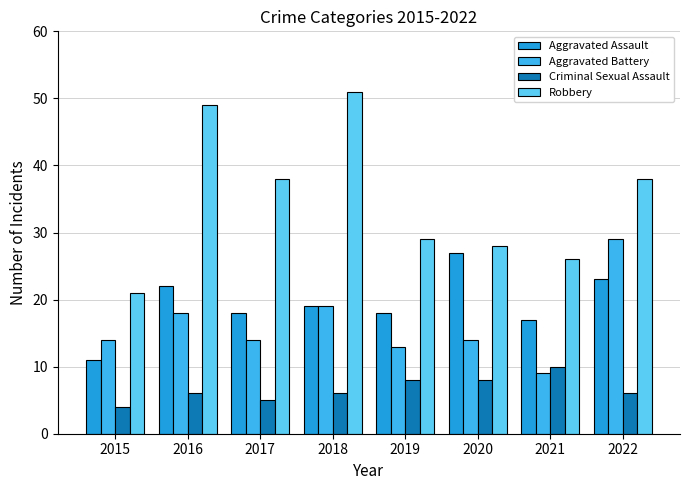

What is the difference between the maximum and minimum values in the Criminal Sexual Assault series?

6